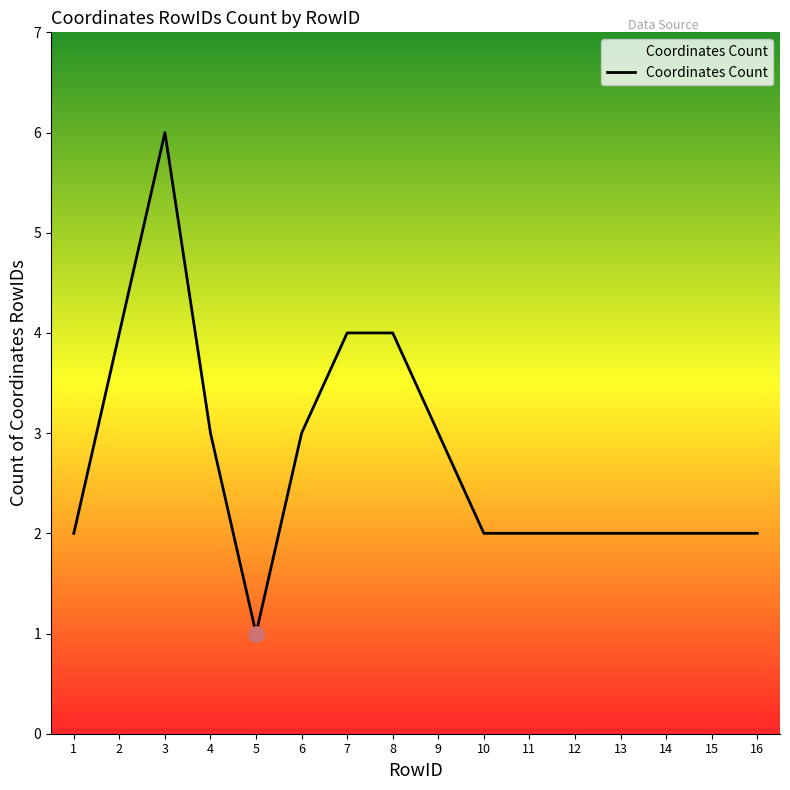

What is the ratio of the value at 3 to the value at 11?

3.0